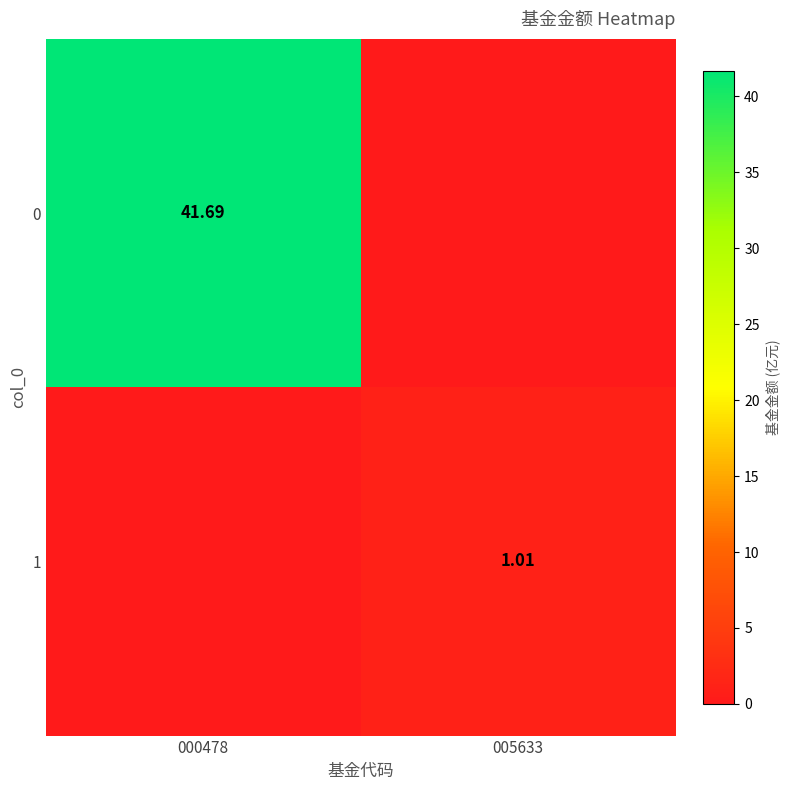

What is the total value across all series at 000478?

41.7